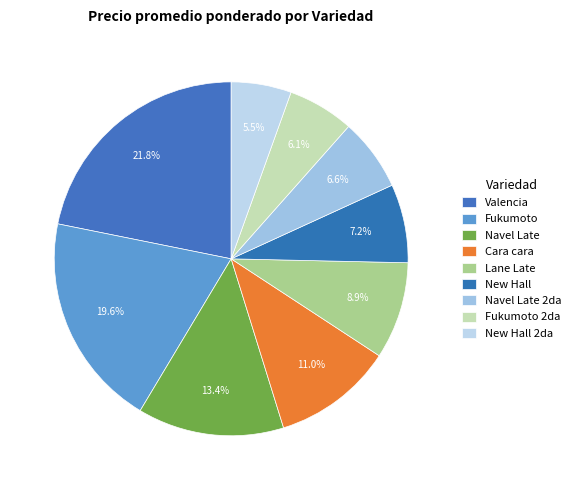

Which slice is the smallest?

New Hall 2da